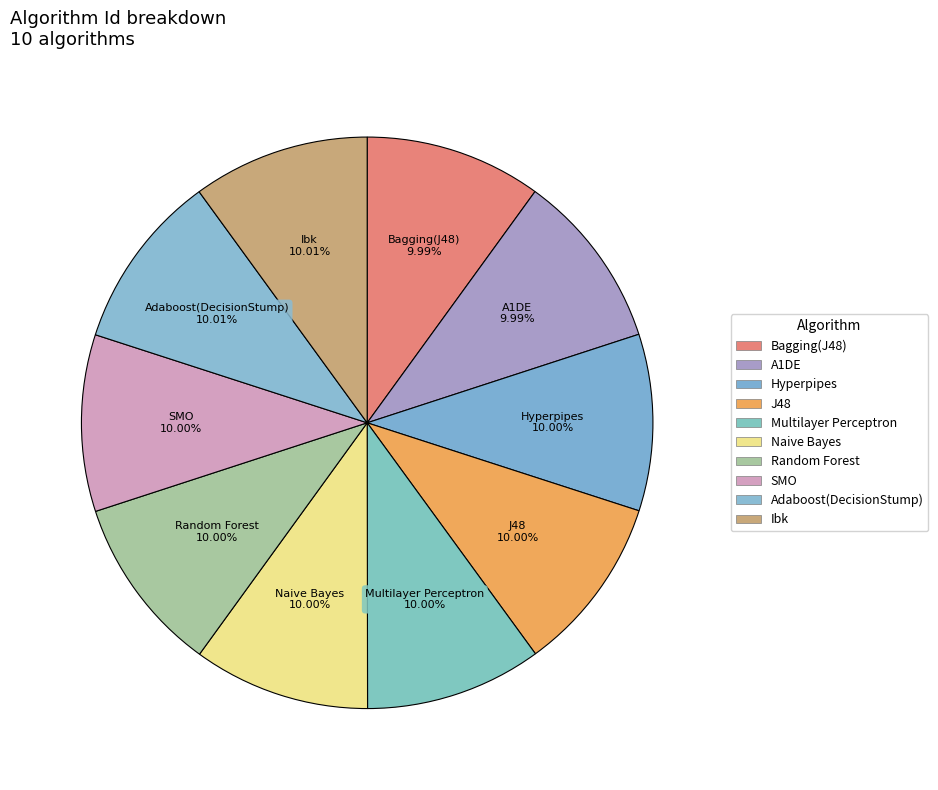

Which has a higher value, Adaboost(DecisionStump) or Naive Bayes?

Adaboost(DecisionStump)